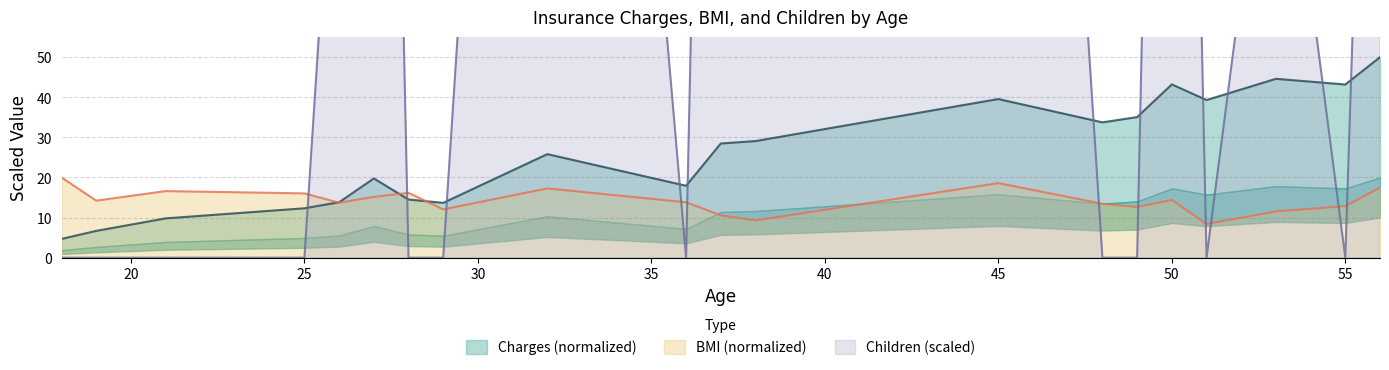

Which series changed the most between 29 and 38?

Children_scaled